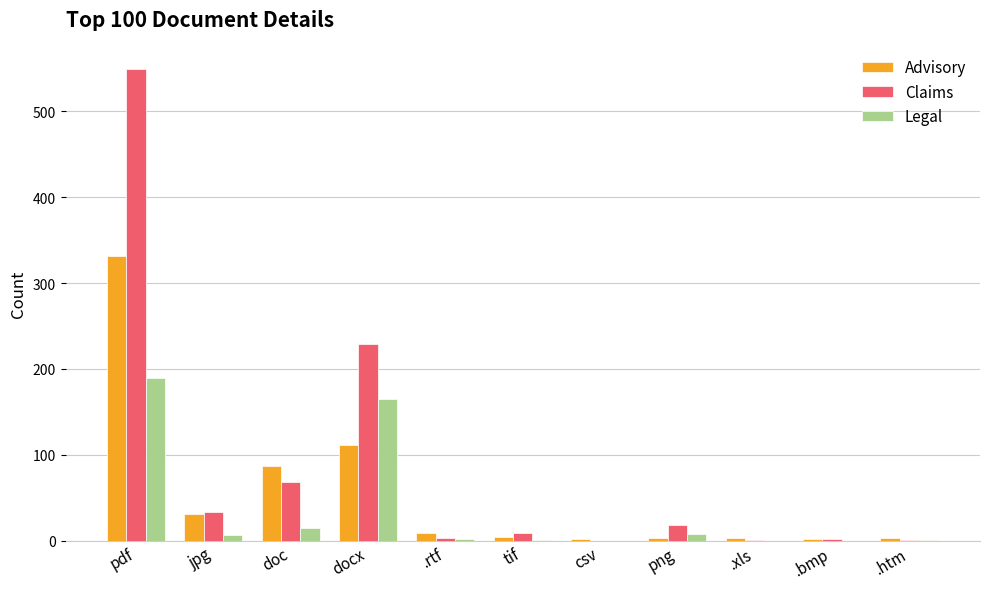

What is the average value of the Advisory series?

53